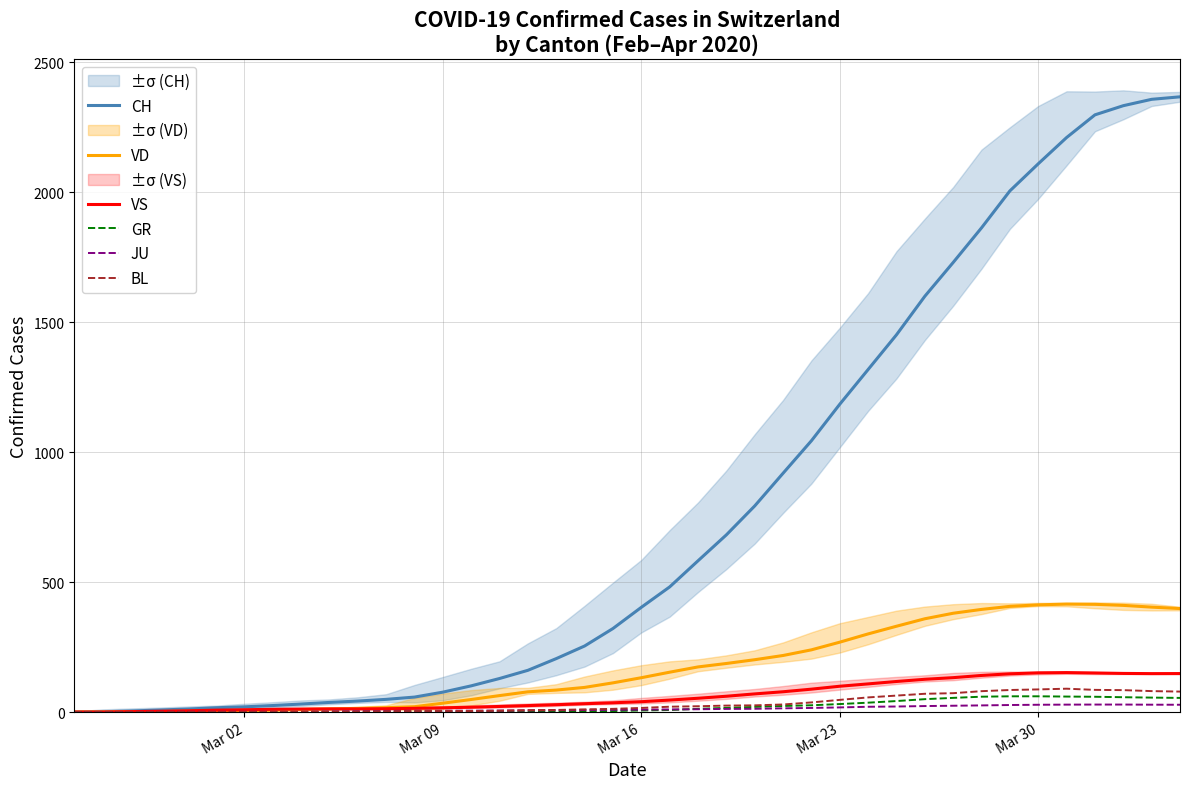

Which series has the largest range (max minus min)?

CH